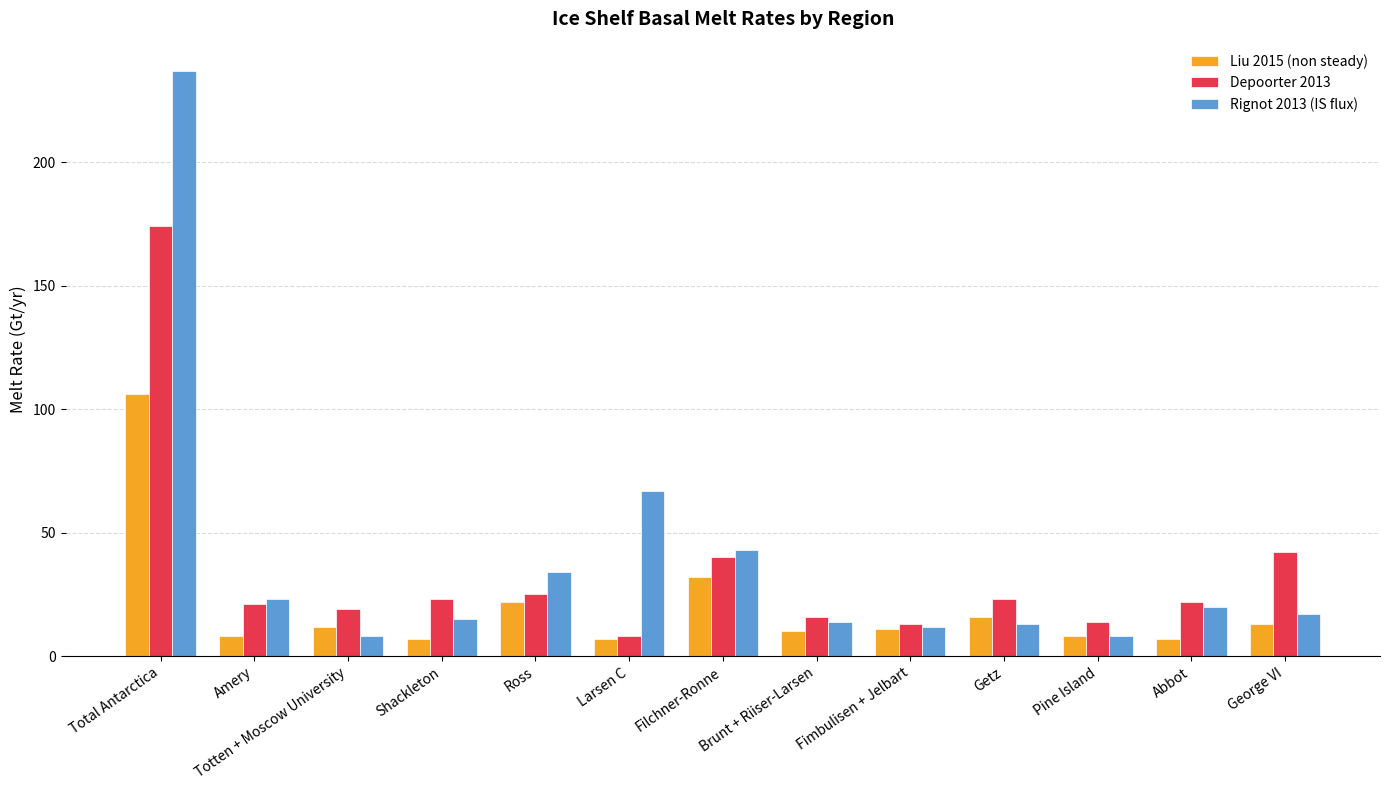

Where does the Liu 2015 (non steady) series first go above 11?

Total Antarctica